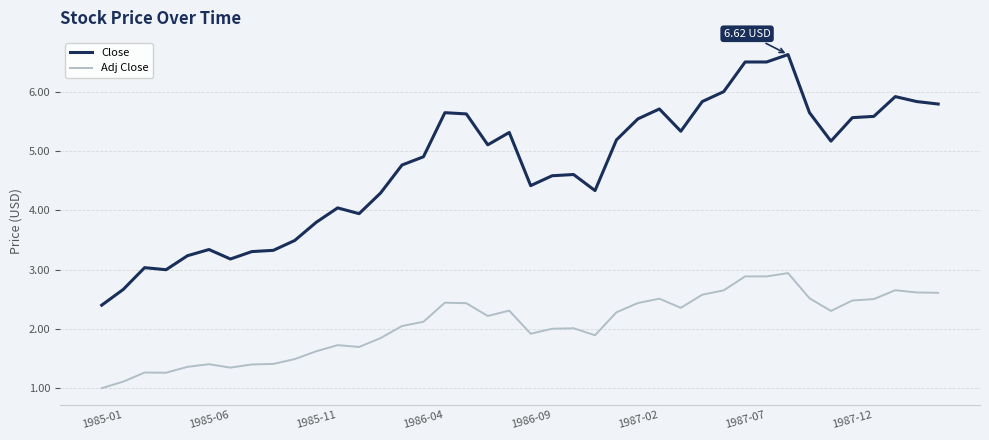

Which series has the largest range (max minus min)?

Close